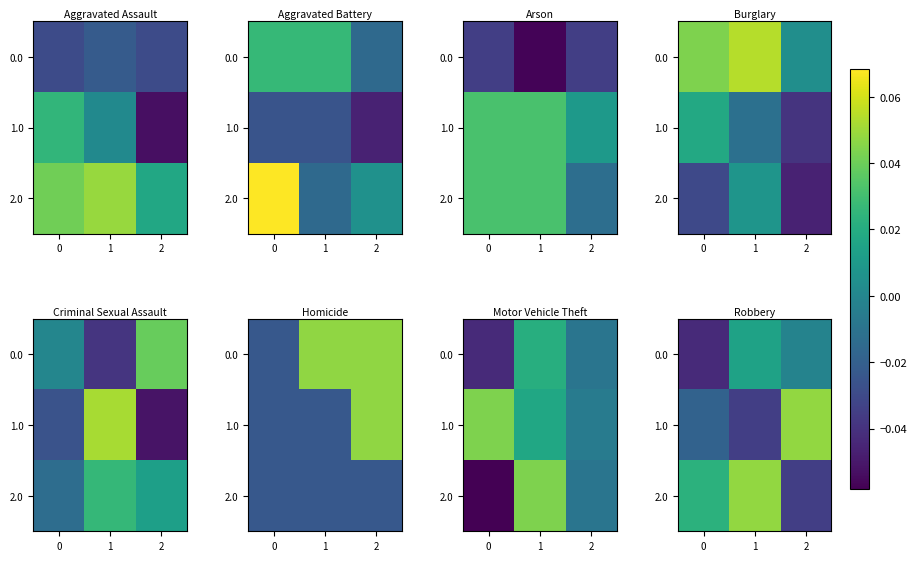

At which category is the sum across all series the highest?

1